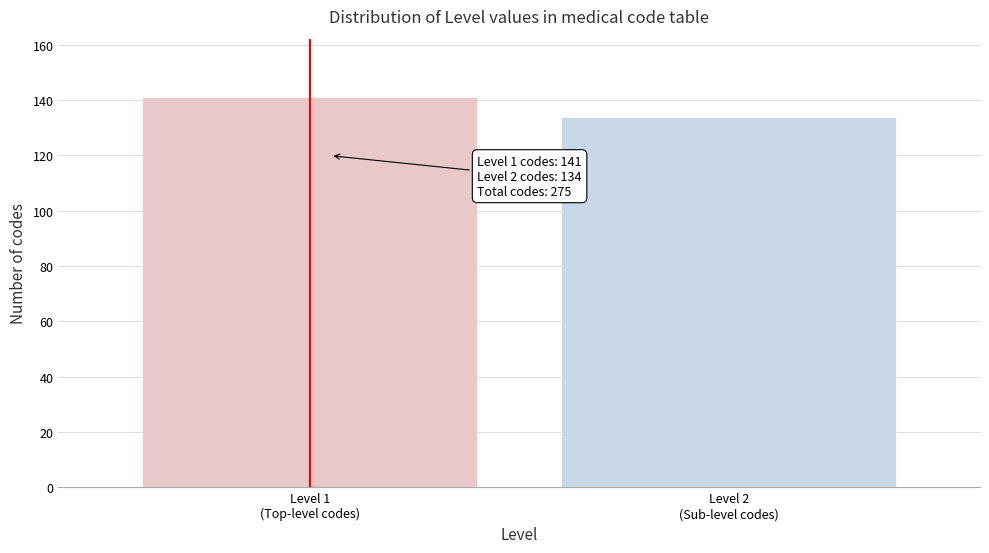

Reading left to right, transcribe all the data shown in this chart.

141	134